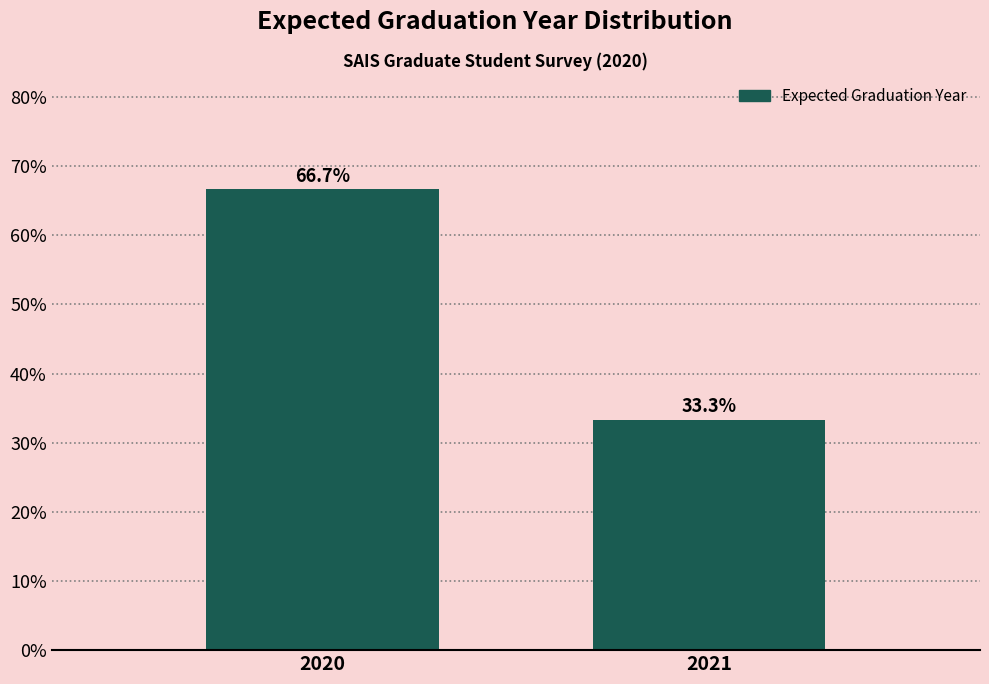

Reading right to left, list all the values displayed in this chart.

2021=33.3	2020=66.7